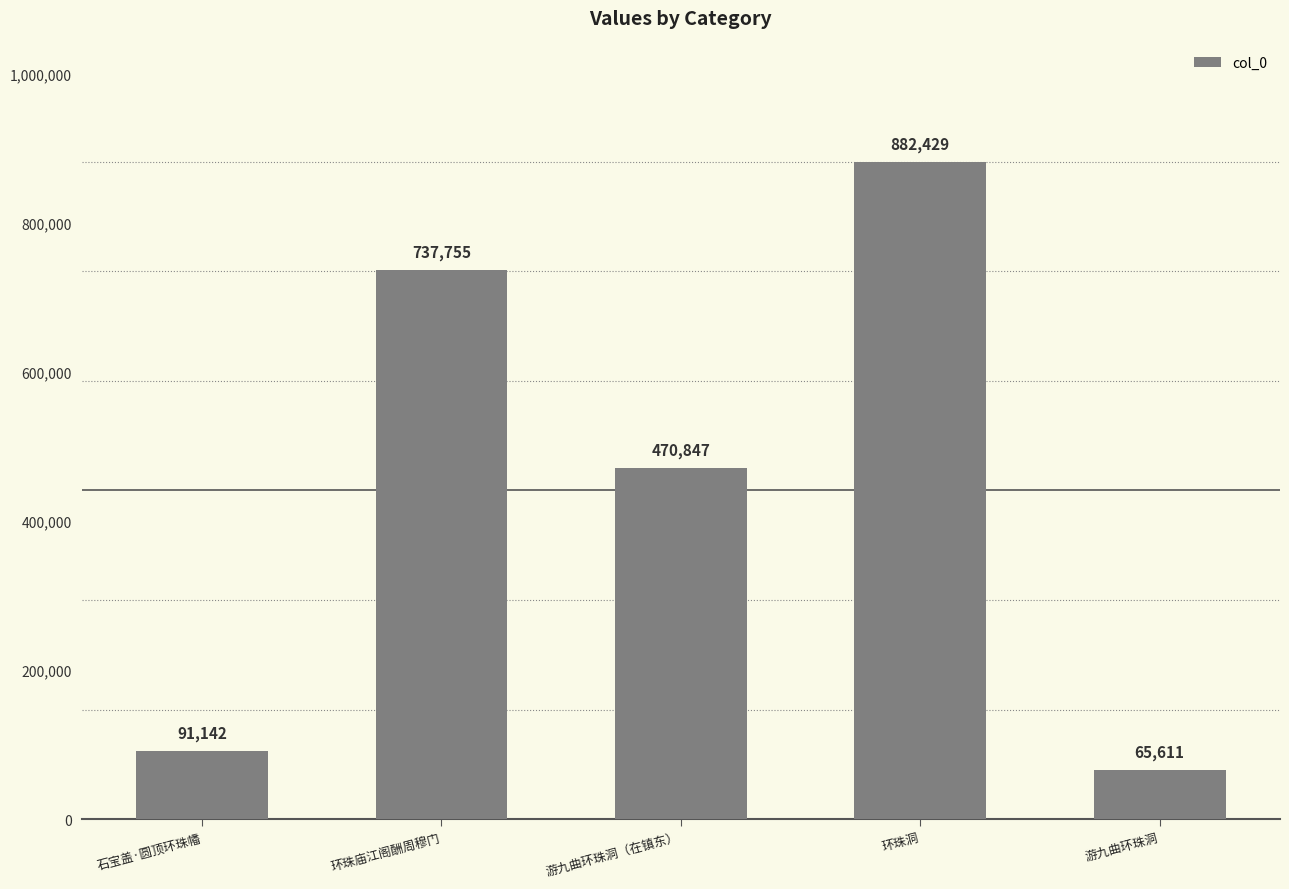

The chart shows a value of 882429 at 环珠洞. True or false?

True